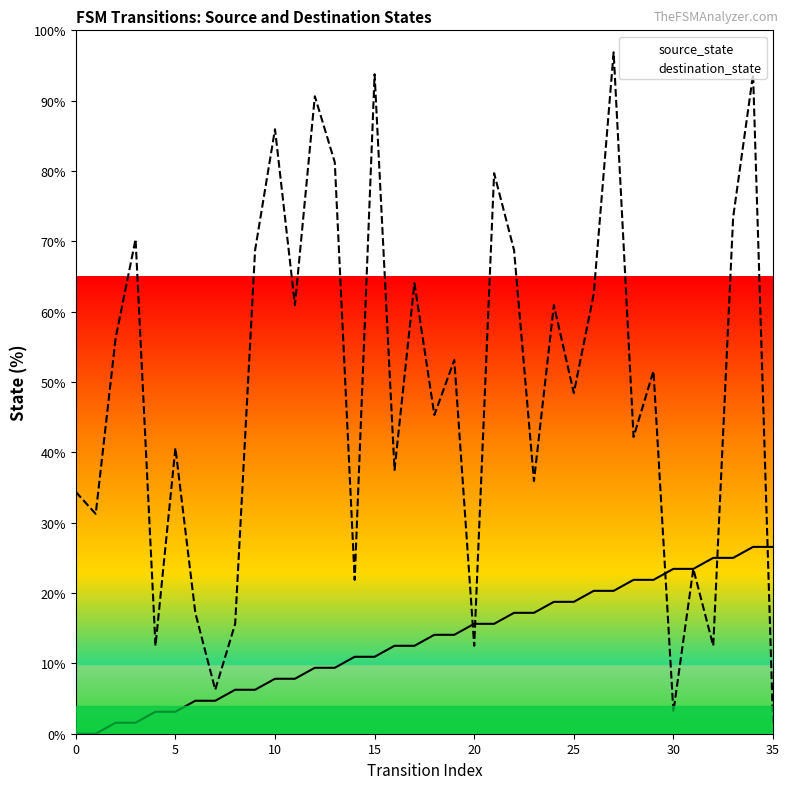

At which label is destination_state closest to 49?

25